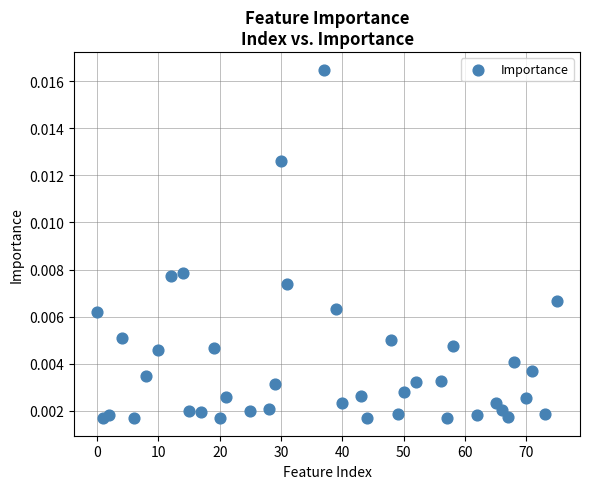

What is the range of X values (max minus min)?

75.0